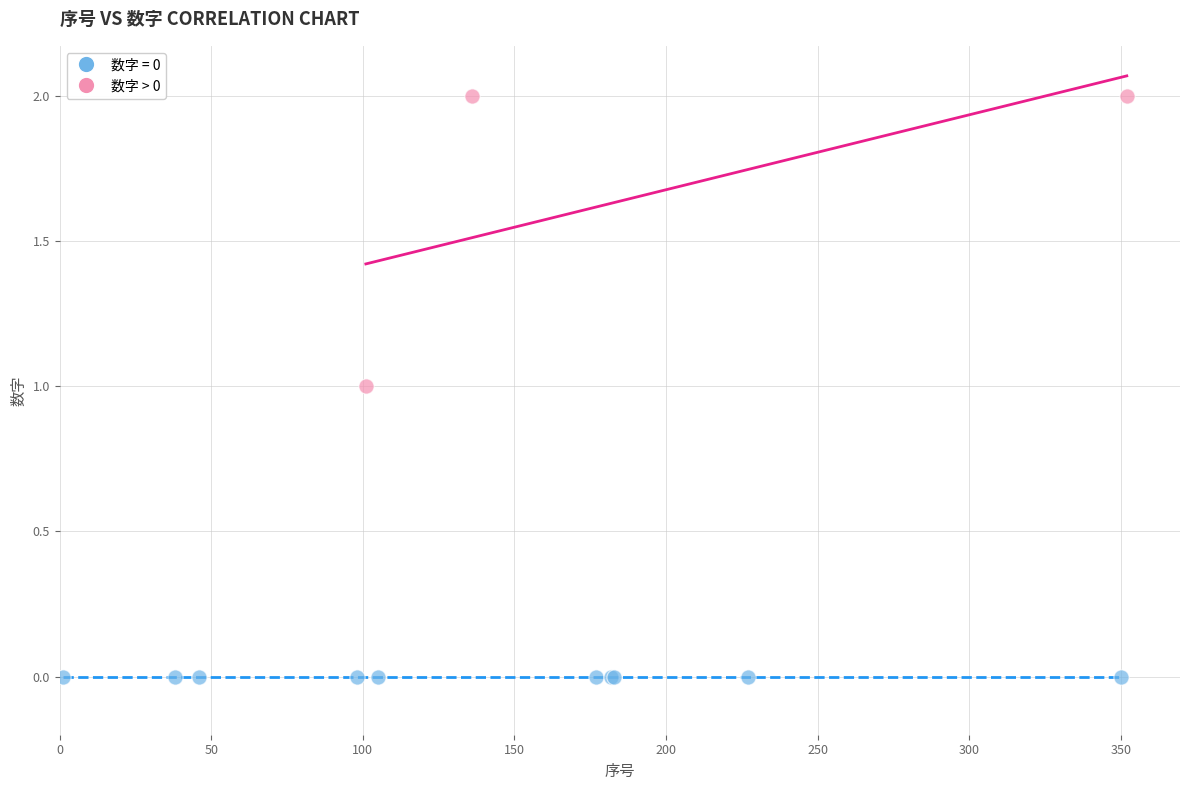

Which series contains the lowest Y value?

数字 = 0